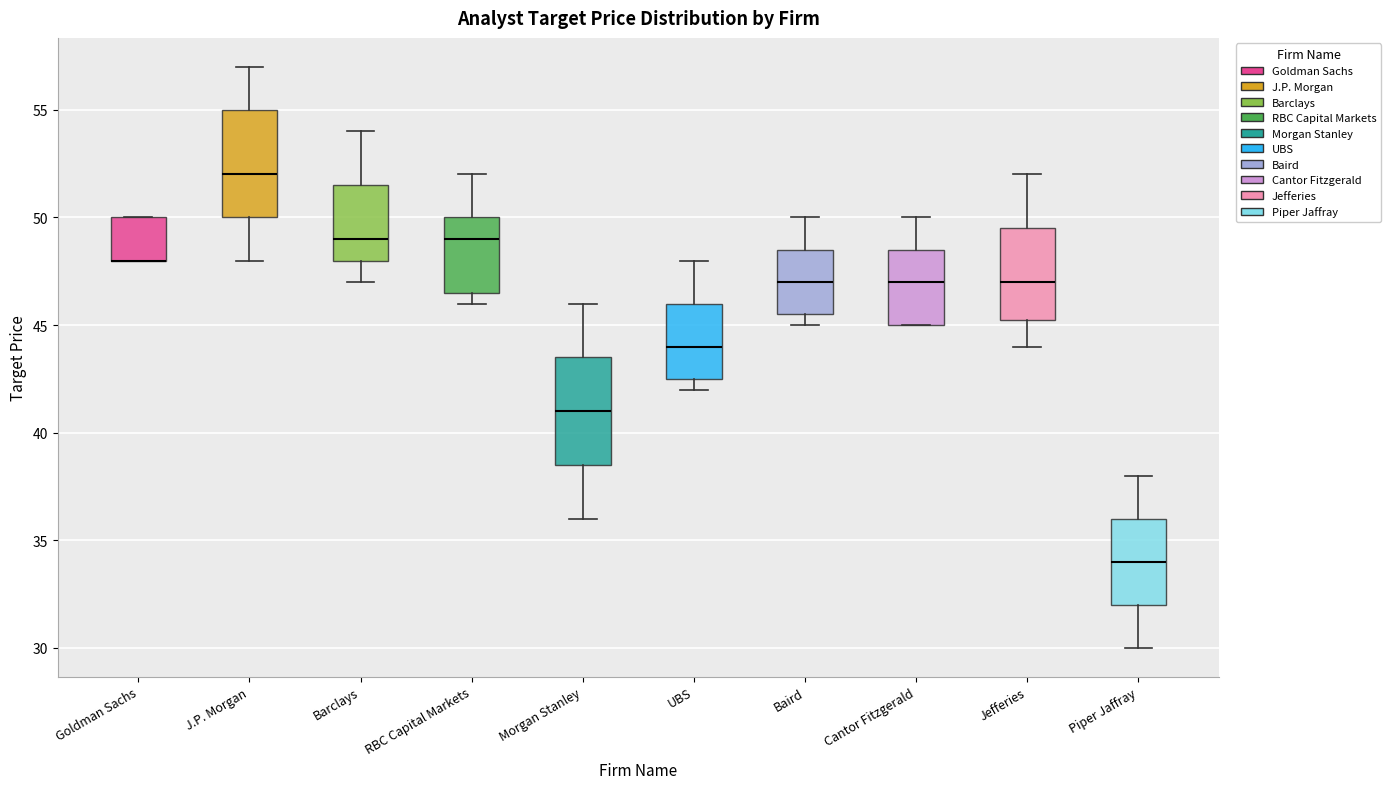

Reading left to right, read every box against the y-axis: the position of its median line, the range the box covers, and the ends of its whiskers. The values are not printed on the chart, so give them approximately, as read against the axis.

Goldman Sachs: median 48.0 (drawn on the box's lower edge), box 48.0 to 50.0, whiskers 48.0 to 50.0
J.P. Morgan: median 52.0, box 50.0 to 55.0, whiskers 48.0 to 57.0
Barclays: median 49.0, box 48.0 to 51.5, whiskers 47.0 to 54.0
RBC Capital Markets: median 49.0, box 46.5 to 50.0, whiskers 46.0 to 52.0
Morgan Stanley: median 41.0, box 38.5 to 43.5, whiskers 36.0 to 46.0
UBS: median 44.0, box 42.5 to 46.0, whiskers 42.0 to 48.0
Baird: median 47.0, box 45.5 to 48.5, whiskers 45.0 to 50.0
Cantor Fitzgerald: median 47.0, box 45.0 to 48.5, whiskers 45.0 to 50.0
Jefferies: median 47.0, box 45.5 to 49.5, whiskers 44.0 to 52.0
Piper Jaffray: median 34.0, box 32.0 to 36.0, whiskers 30.0 to 38.0